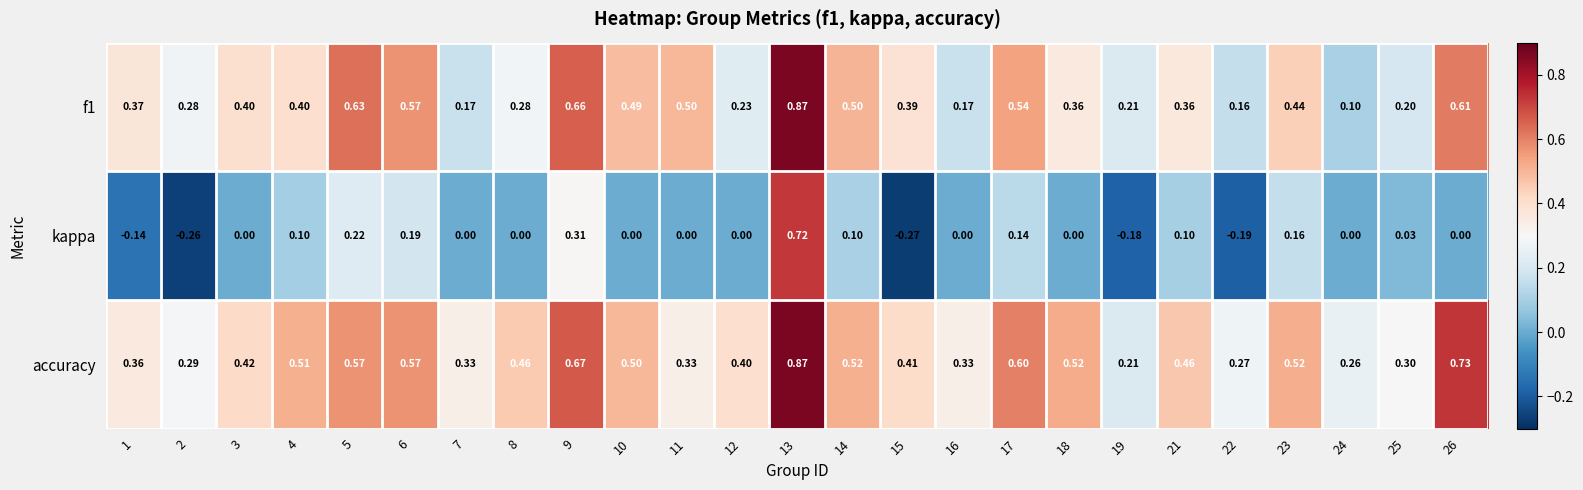

Which series changed the most between 8 and 25?

accuracy